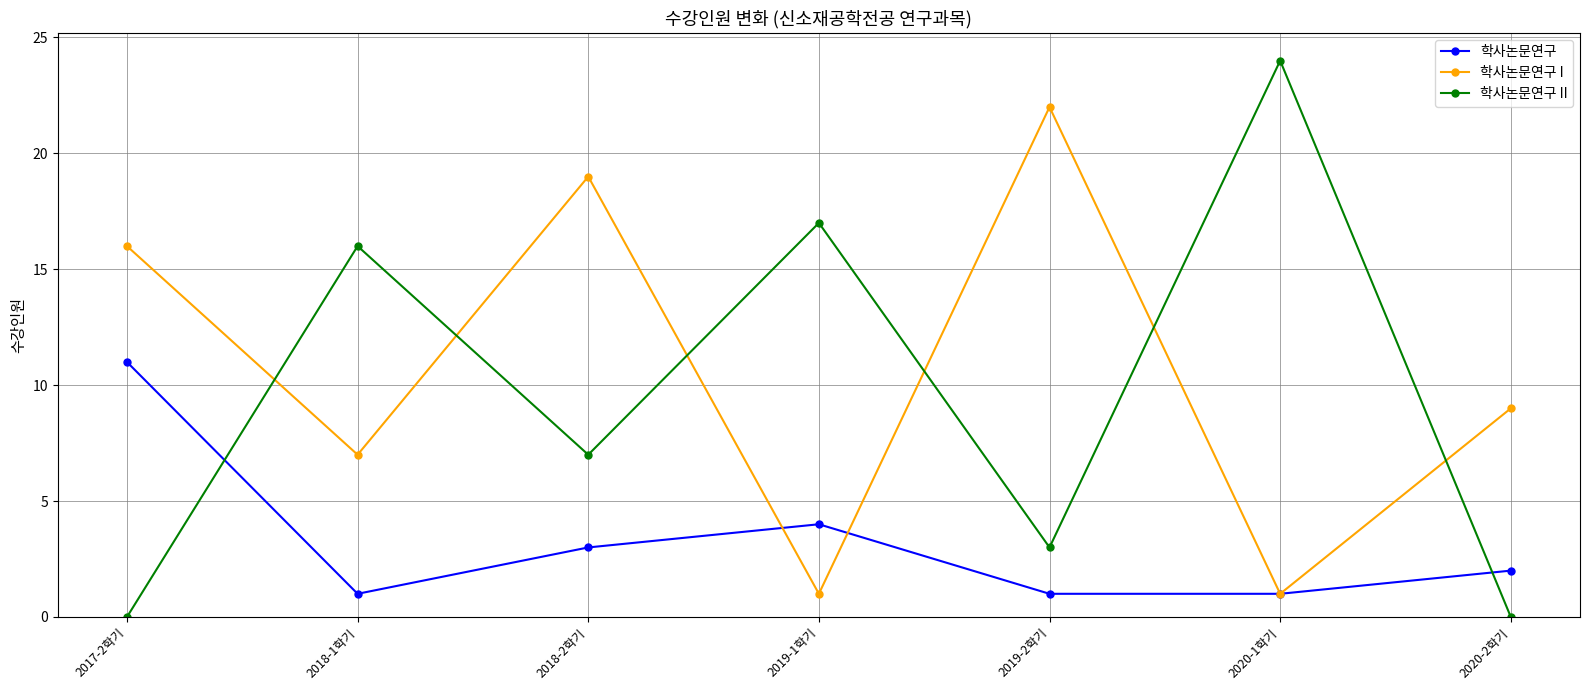

After their last crossing, which series has the higher values: 학사논문연구 or 학사논문연구 II?

학사논문연구